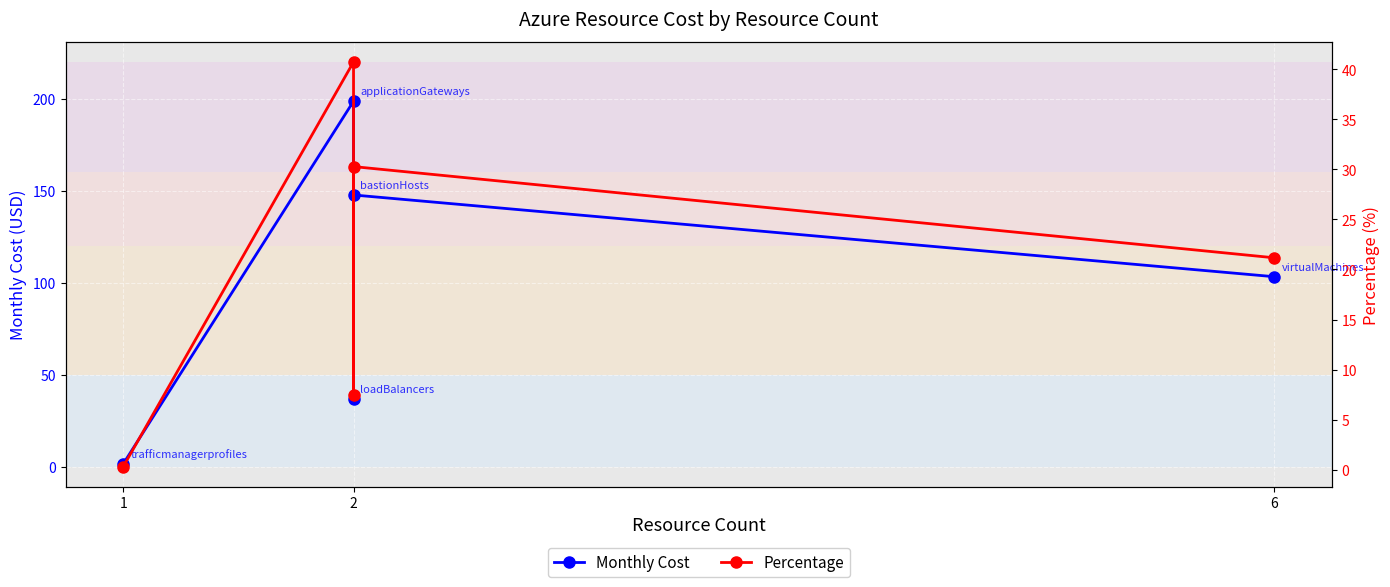

What is the difference between the second highest and minimum values in the Percentage series?

30.0